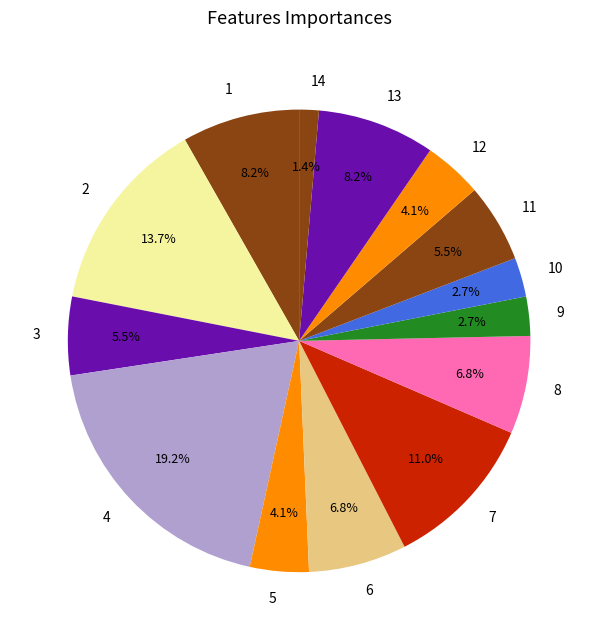

To the nearest percent, what percentage of the pie is 14?

1%